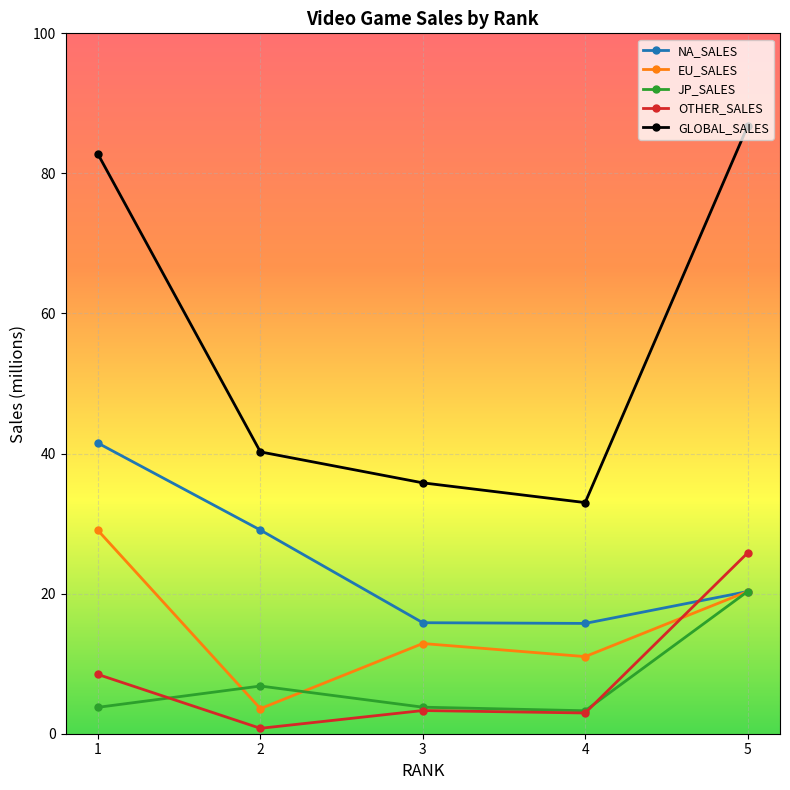

At which category does GLOBAL_SALES reach its first local valley?

4